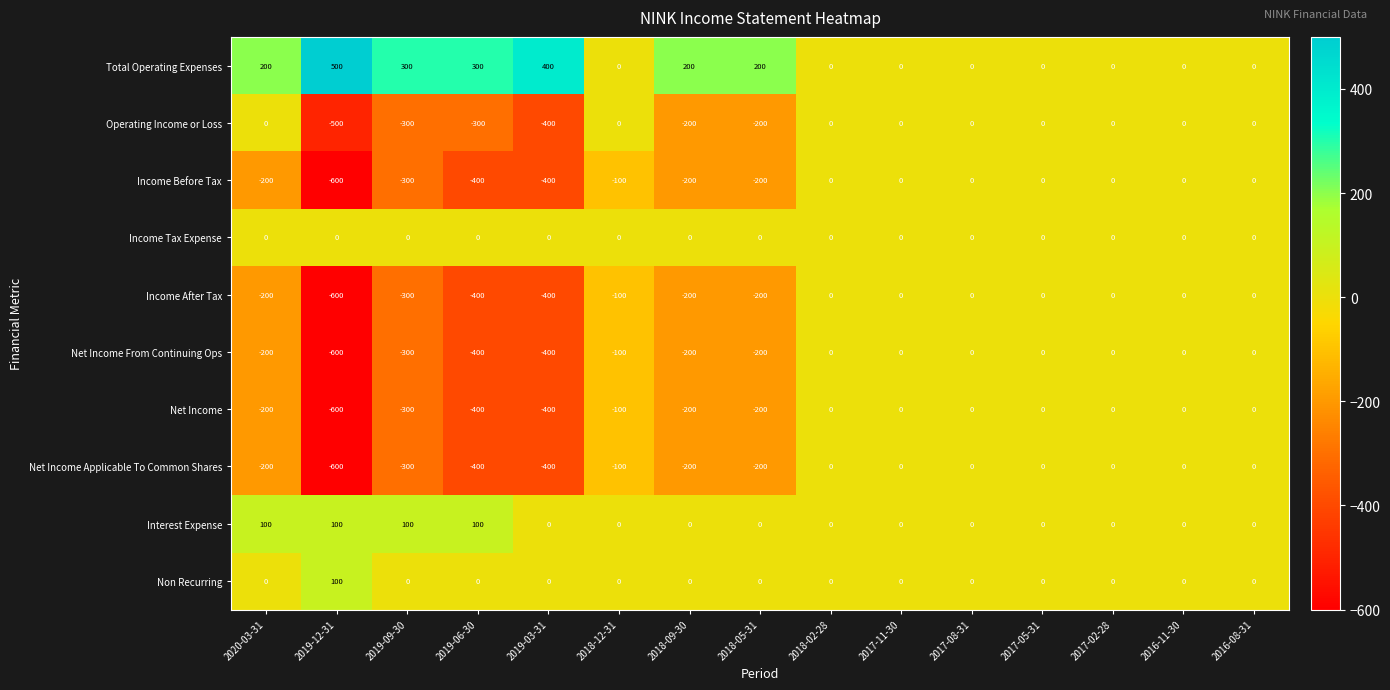

Which series has the largest total across all categories?

Total Operating Expenses